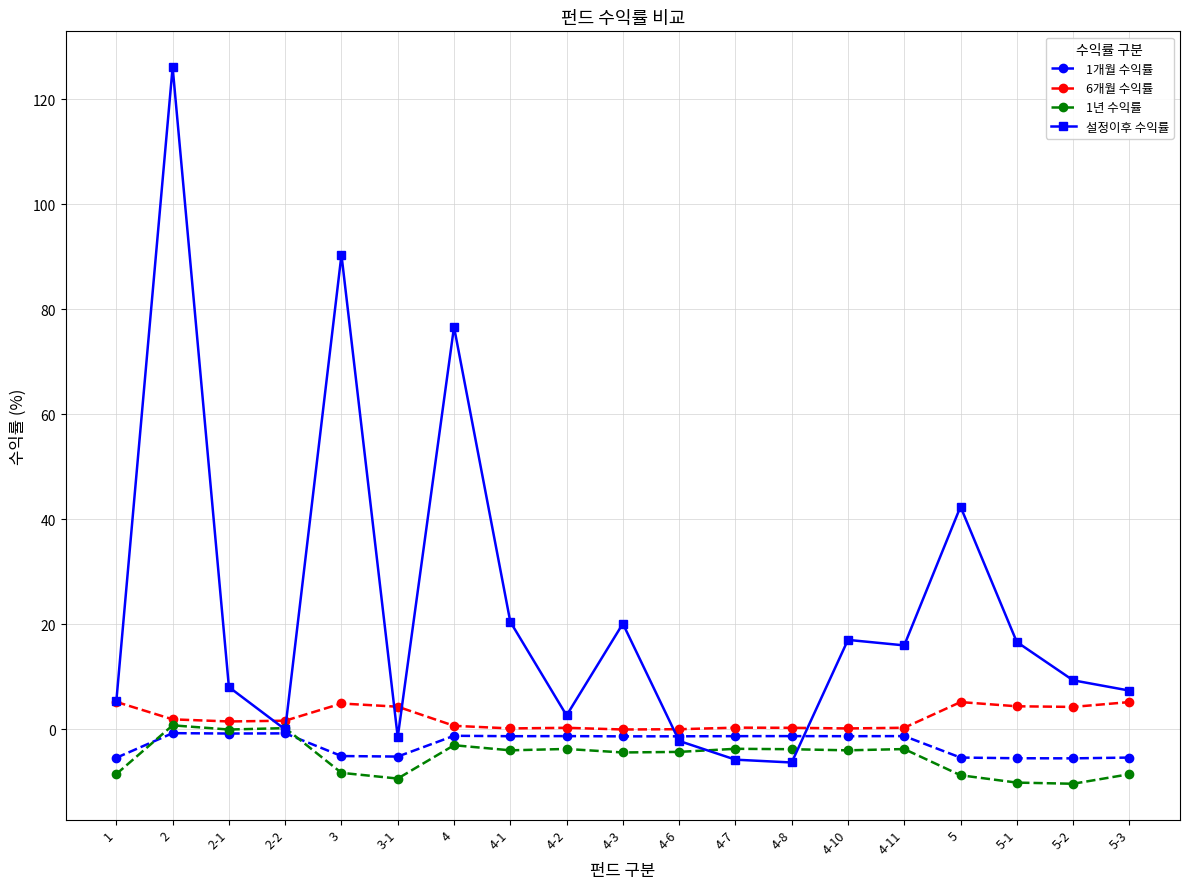

Where is the first local maximum for 설정이후 수익률?

2